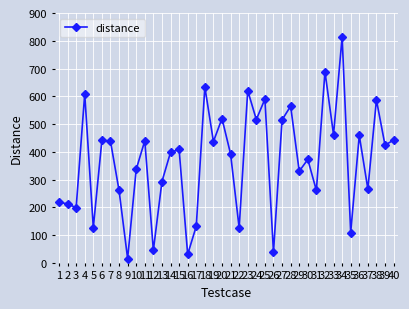

True or false: the data shows 74.6 at 5.

False